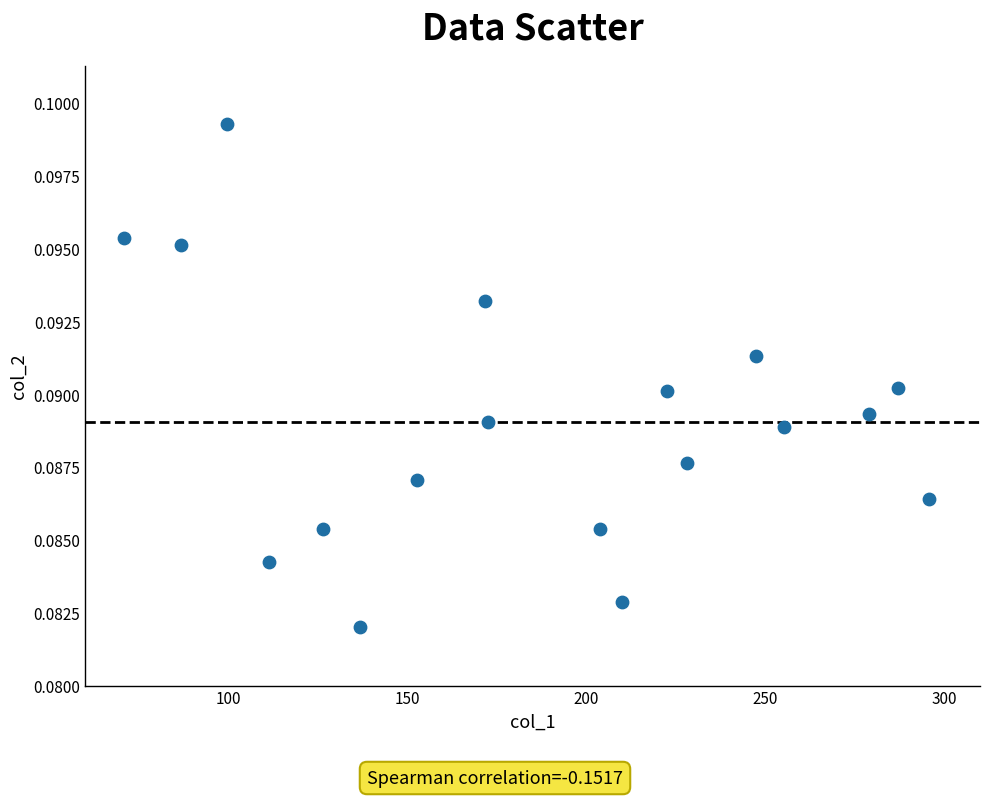

What is the range of X values (max minus min)?

225.1